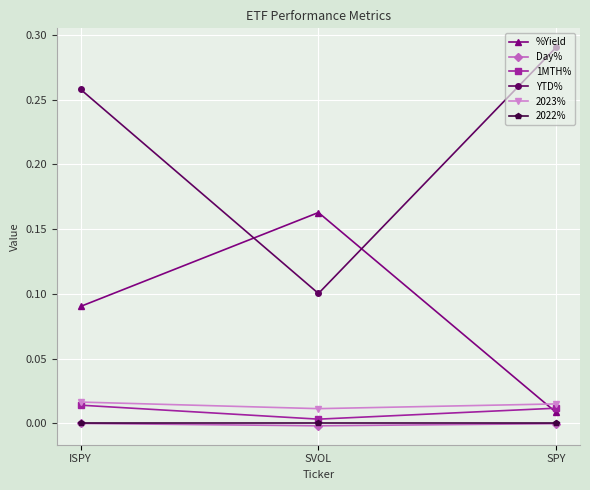

How many series are shown in this chart?

6